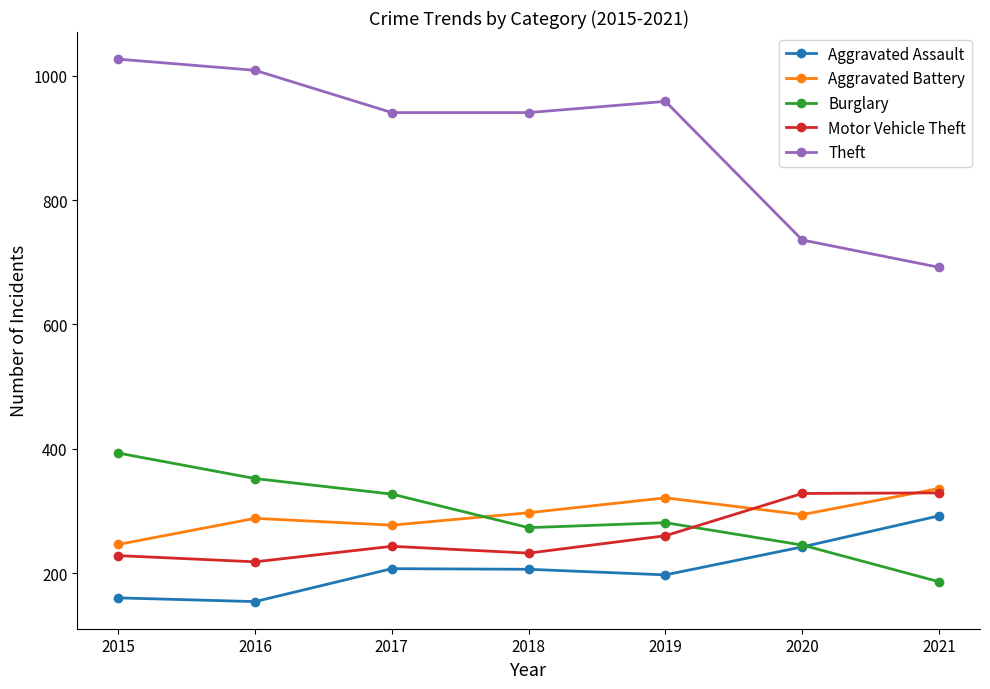

How many Burglary values are between 245 and 352?

5